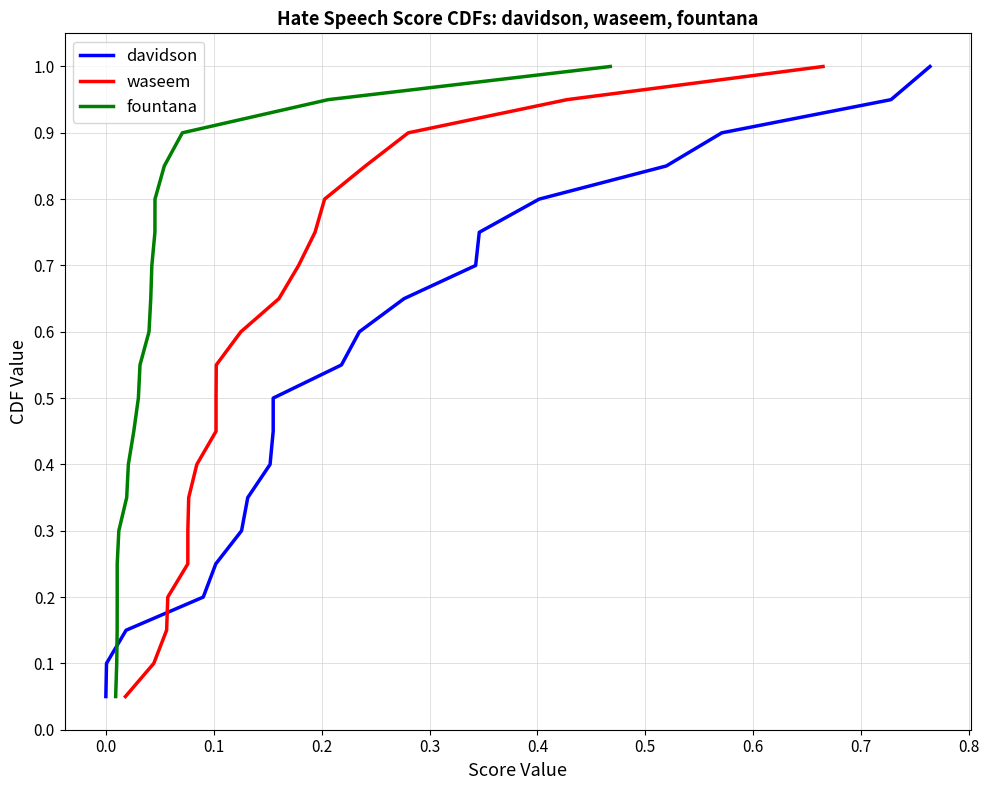

True or false: waseem has more than 0 interior local peaks.

False